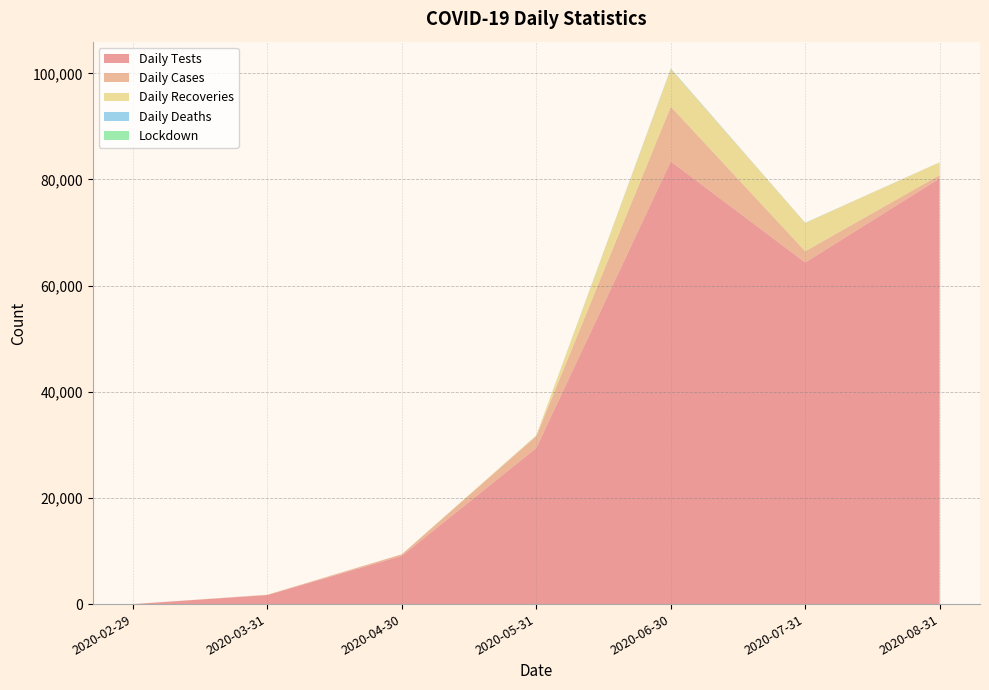

Reading left to right, what are all the values shown in this chart?

Daily Tests: 0	1703	9085	29410	83408	64362	80210
Daily Cases: 0	54	289	2246	10323	2121	616
Daily Recoveries: 0	3	18	125	7092	5328	2411
Daily Deaths: 0	0	4	24	100	37	10
Lockdown: 0	0	0	0	0	0	0